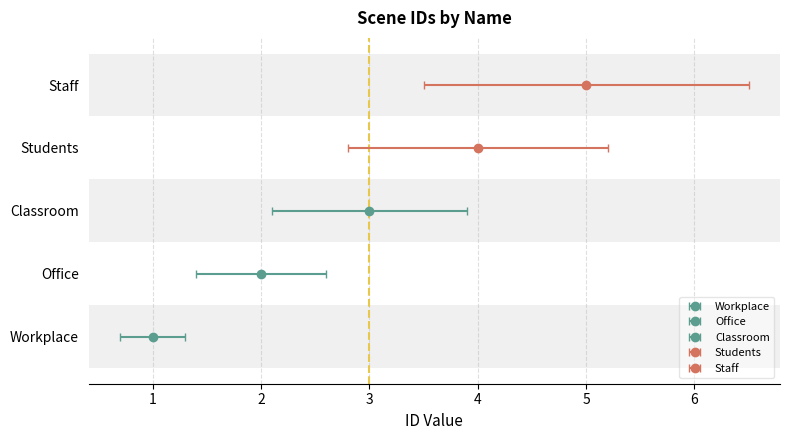

What is the sum of all values?

15